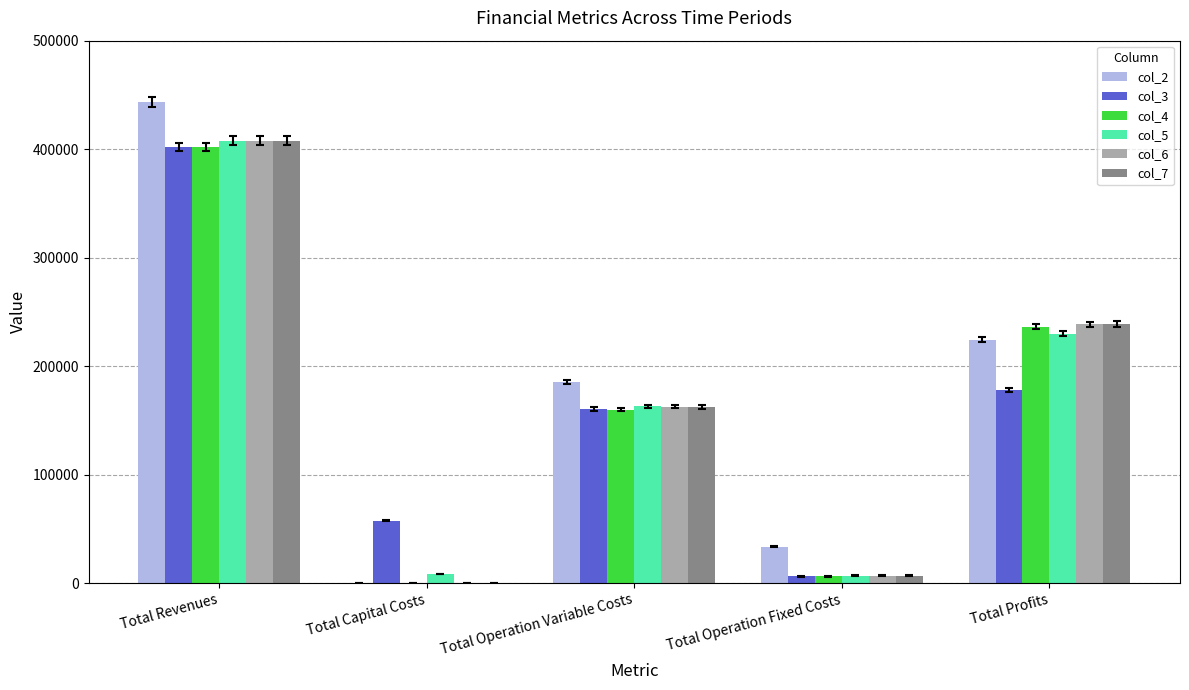

How many values in col_7 are above zero?

4